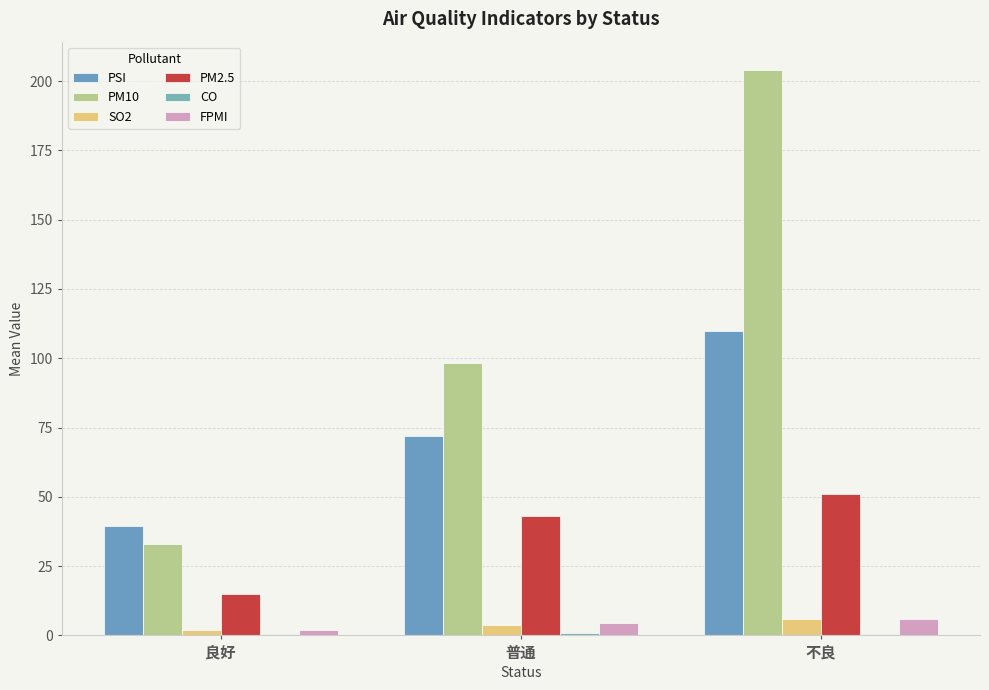

Does the chart contain stacked bars?

No